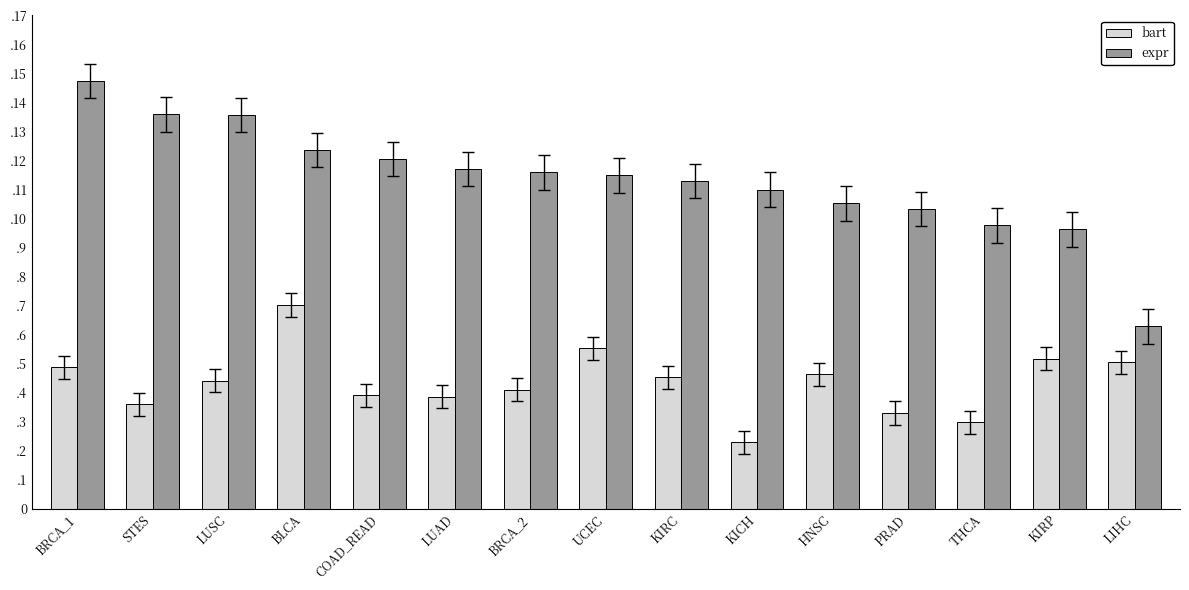

Which label corresponds to the largest value in the chart?

BRCA_1